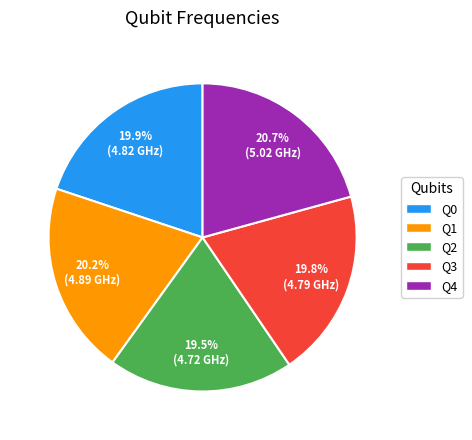

Which category has the biggest portion of the pie?

Q4